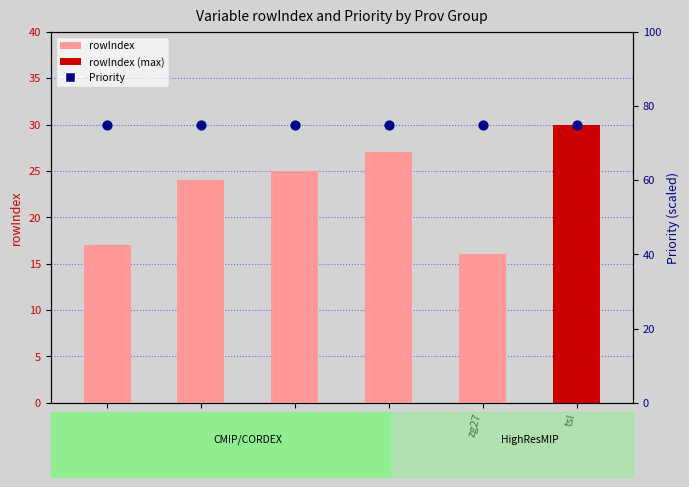

What are all the series names shown in the legend?

rowIndex, Priority